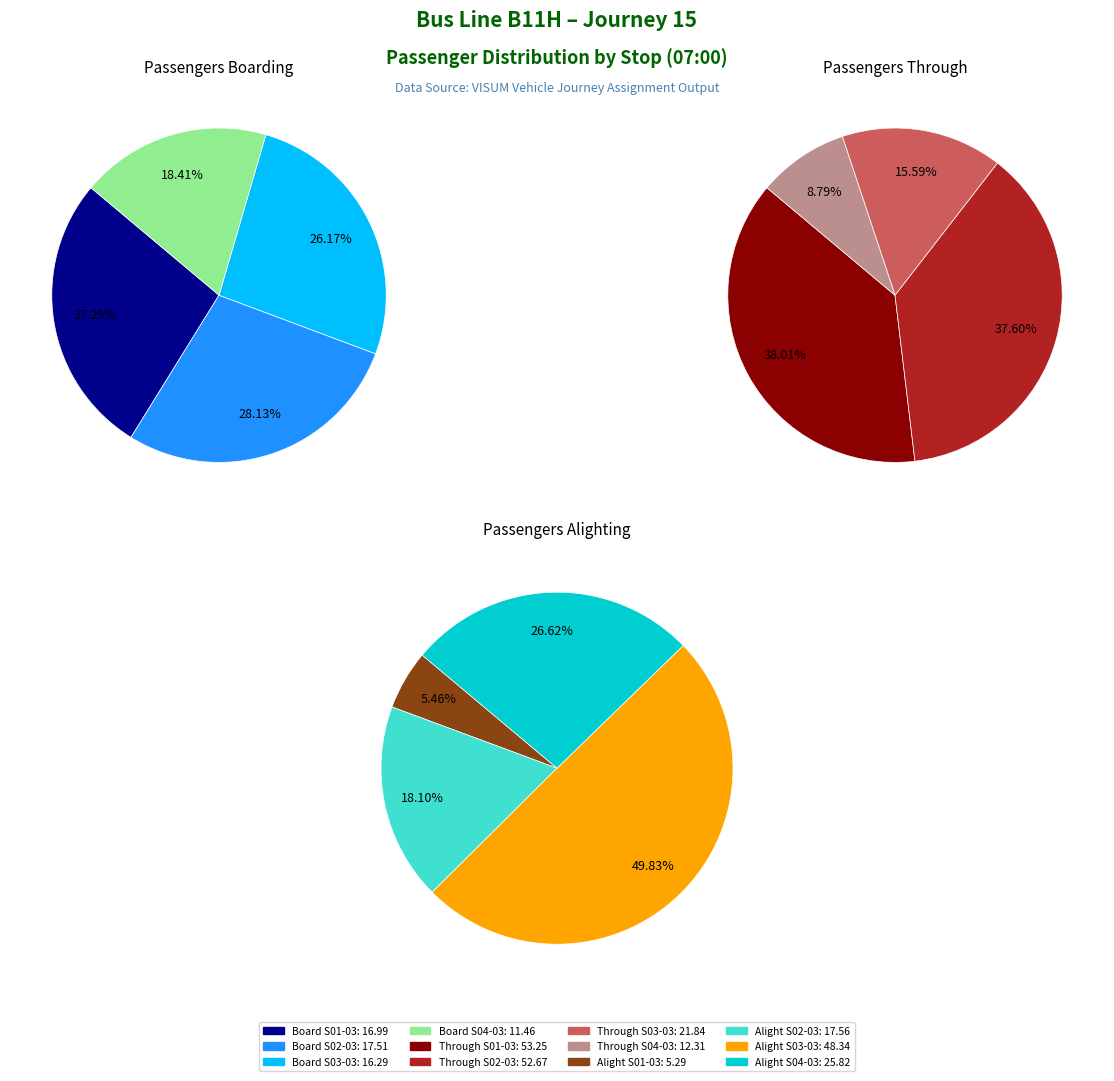

Rank the series by their maximum value, from lowest to highest.

PASSBOARD(0700), PASSALIGHT(0700), PASSTHROUGH(0700)